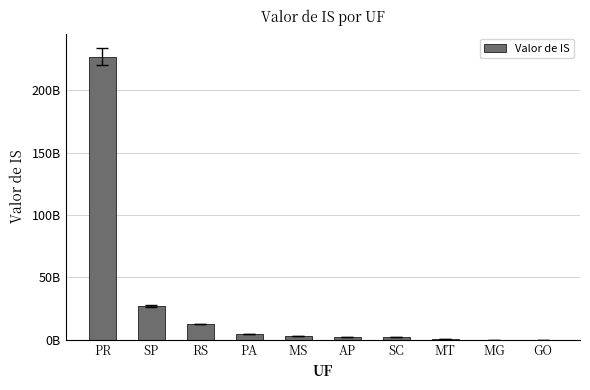

What is the label of the 8th bar from the left?

MT